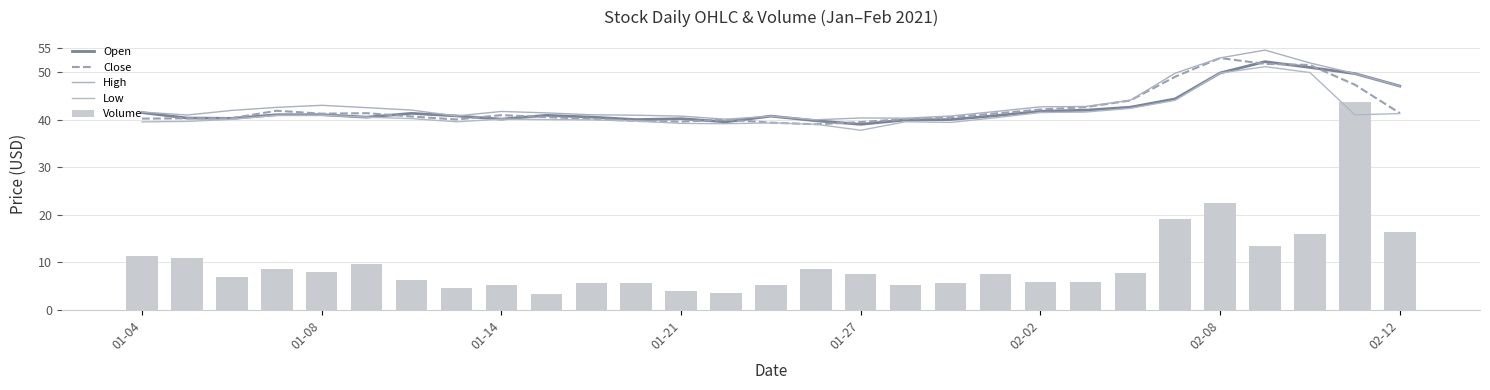

True or false: High has a value of 69.5 at 19.

False